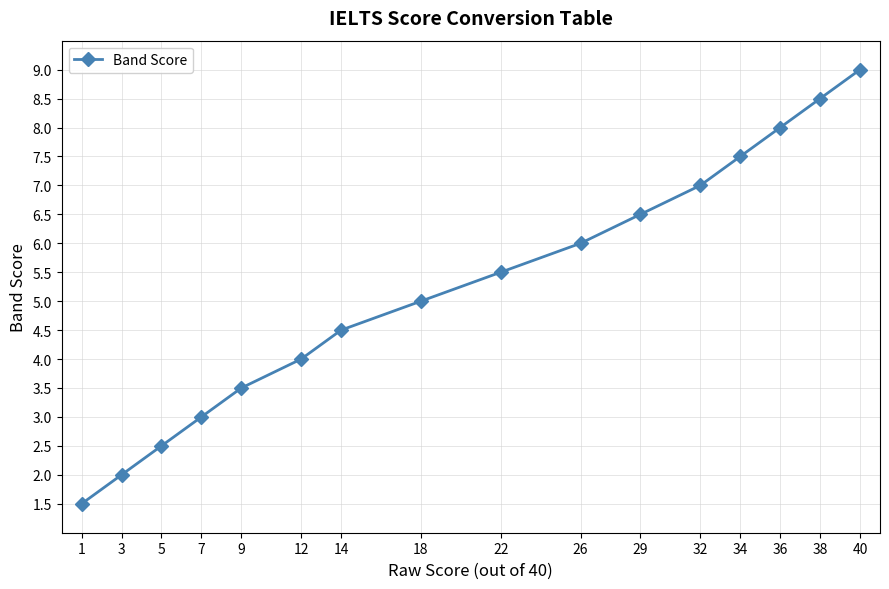

Which has a higher value, 38 or 26?

38